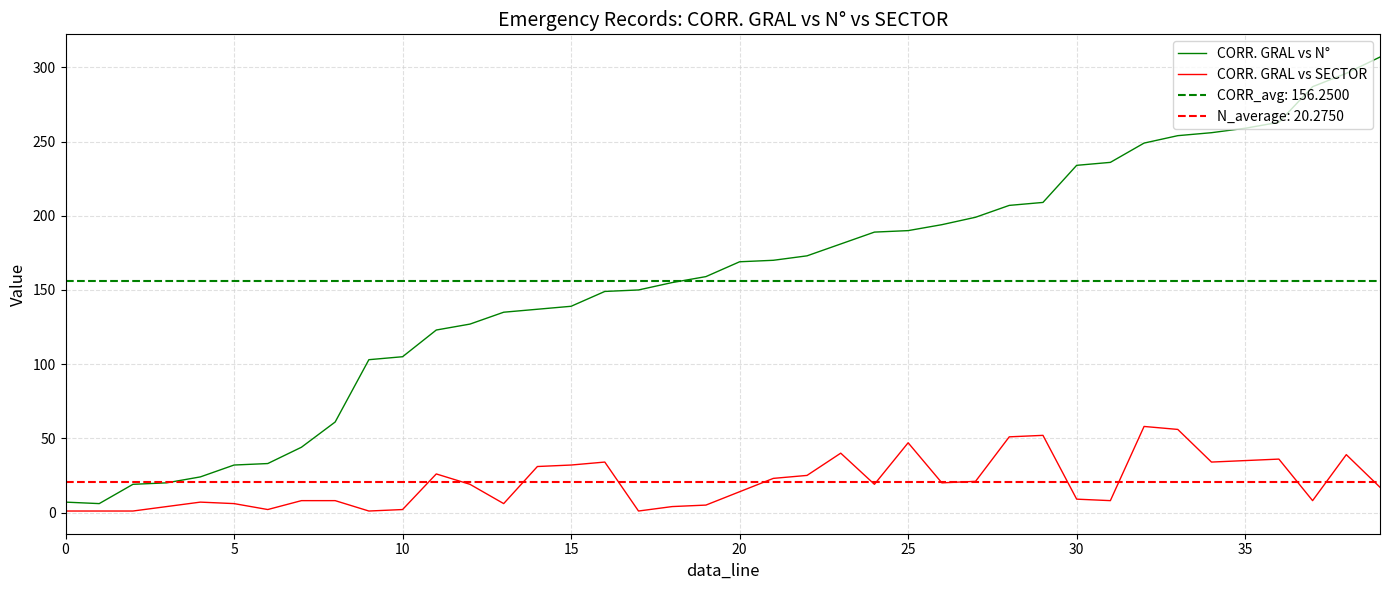

What is the difference between the highest and lowest values at 27?

178